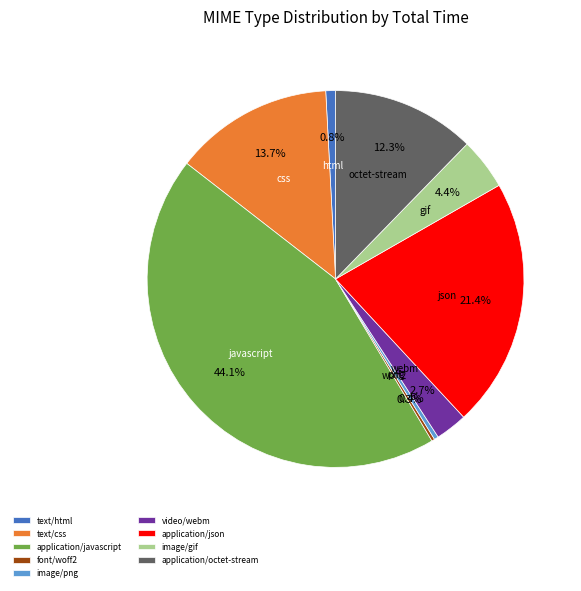

To the nearest percent, what percentage of the pie is text/css?

14%